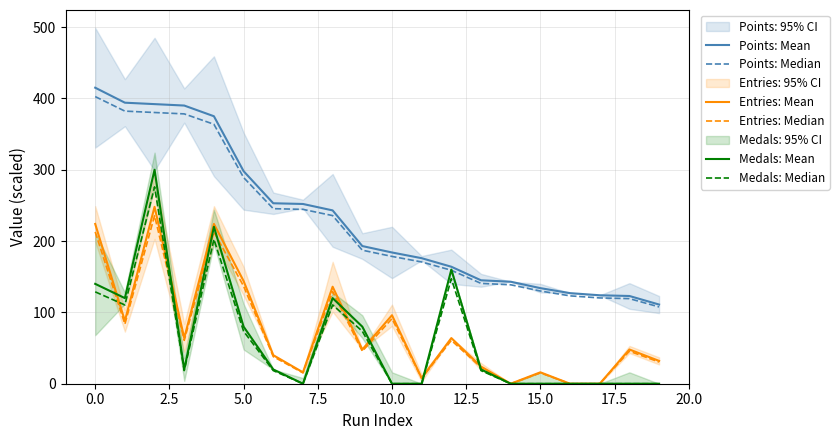

The value of Entries: Median at 10.0 is 233.4. True or false?

False